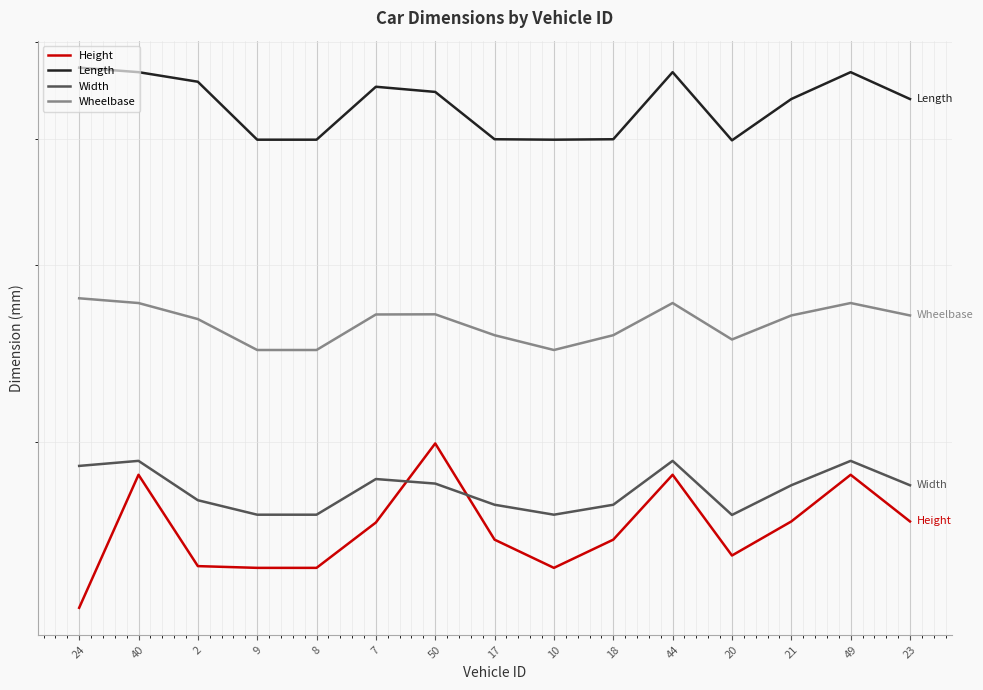

Which has a higher value, 21 or 44?

44